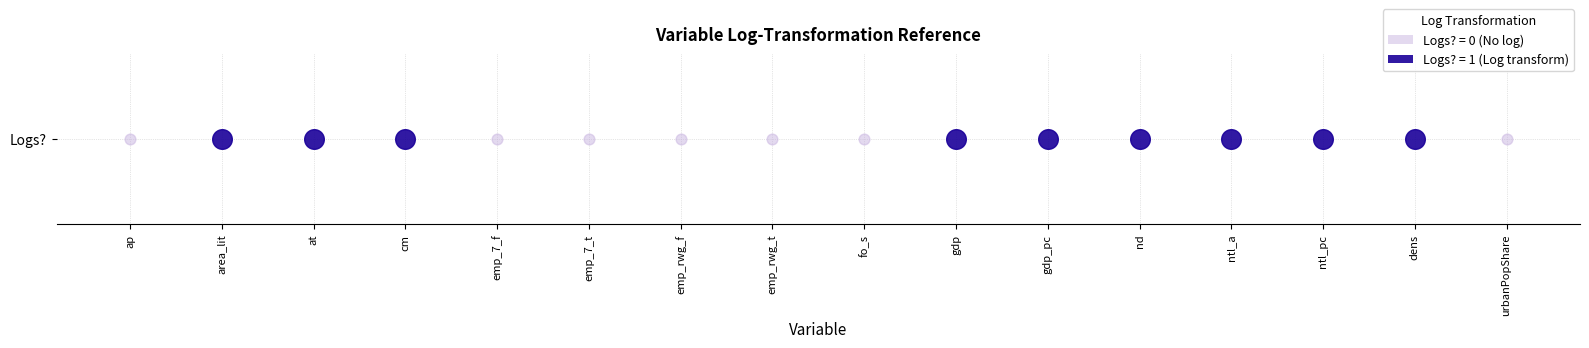

Reading left to right, what are all the values shown in this chart?

ap=0	area_lit=1	at=1	cm=1	emp_7_f=0	emp_7_t=0	emp_rwg_f=0	emp_rwg_t=0	fo_s=0	gdp=1	gdp_pc=1	nd=1	ntl_a=1	ntl_pc=1	dens=1	urbanPopShare=0